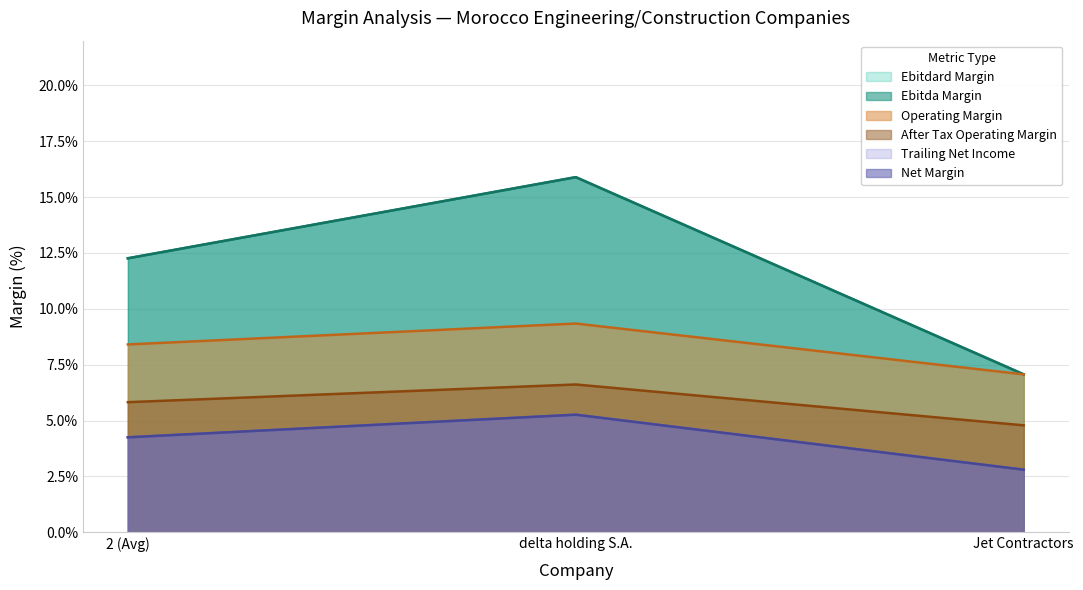

Which label corresponds to the largest value in the chart?

delta holding S.A.